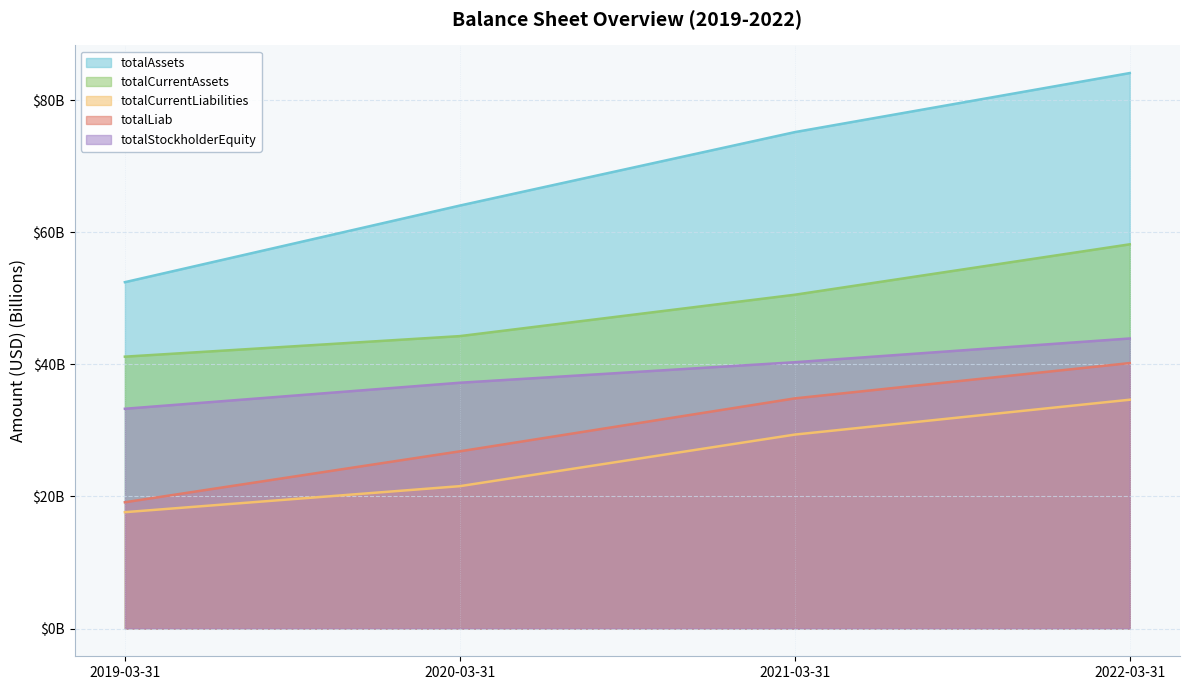

What is the difference between the maximum and minimum values in the totalAssets series?

31.7